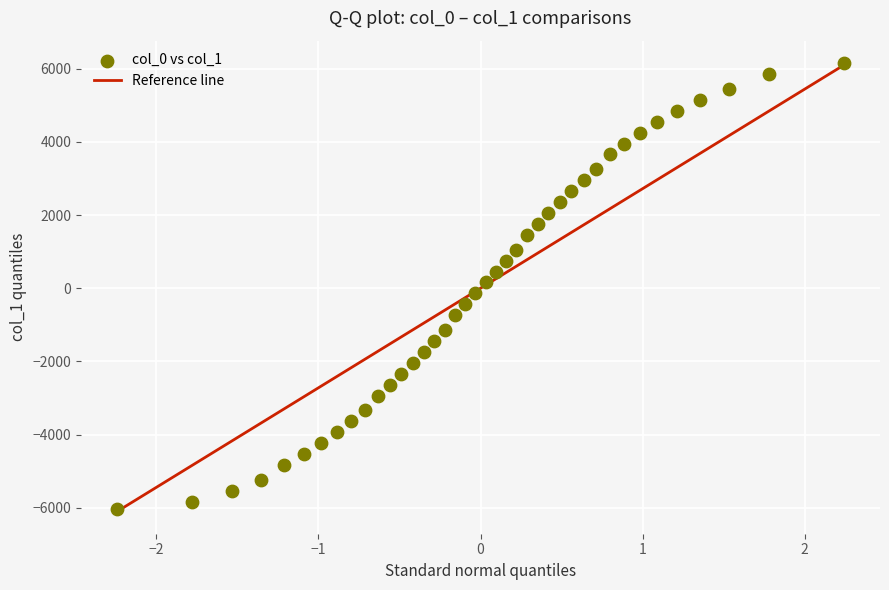

What is the range of Y values (max minus min)?

12200.0